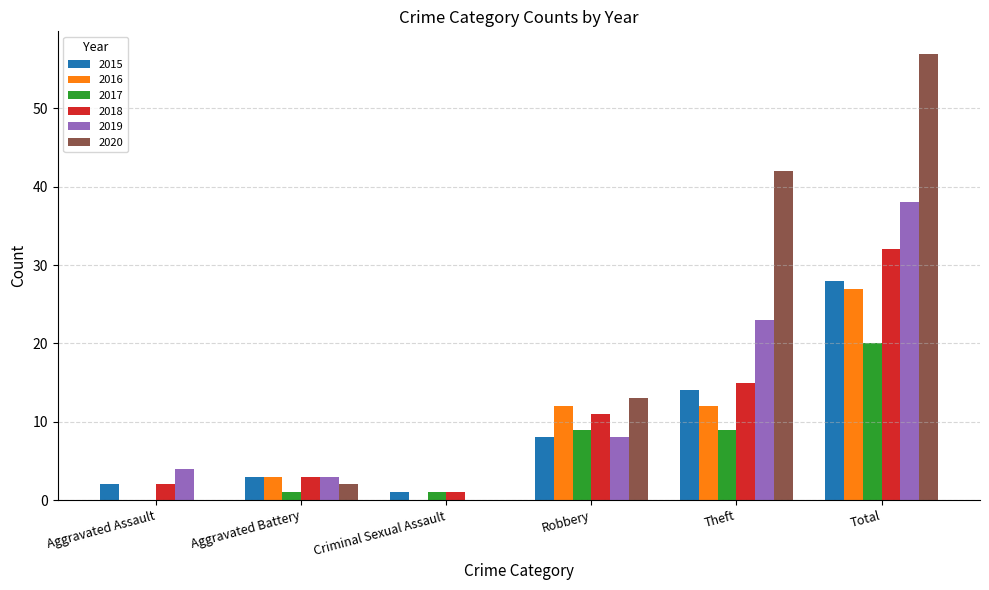

How many positive values does the 2019 series have?

5